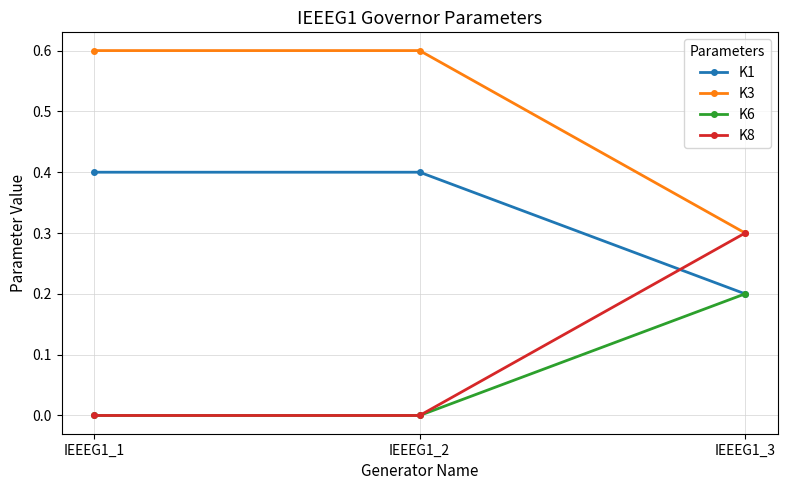

Rank the series by their maximum value, from highest to lowest.

K3, K1, K8, K6